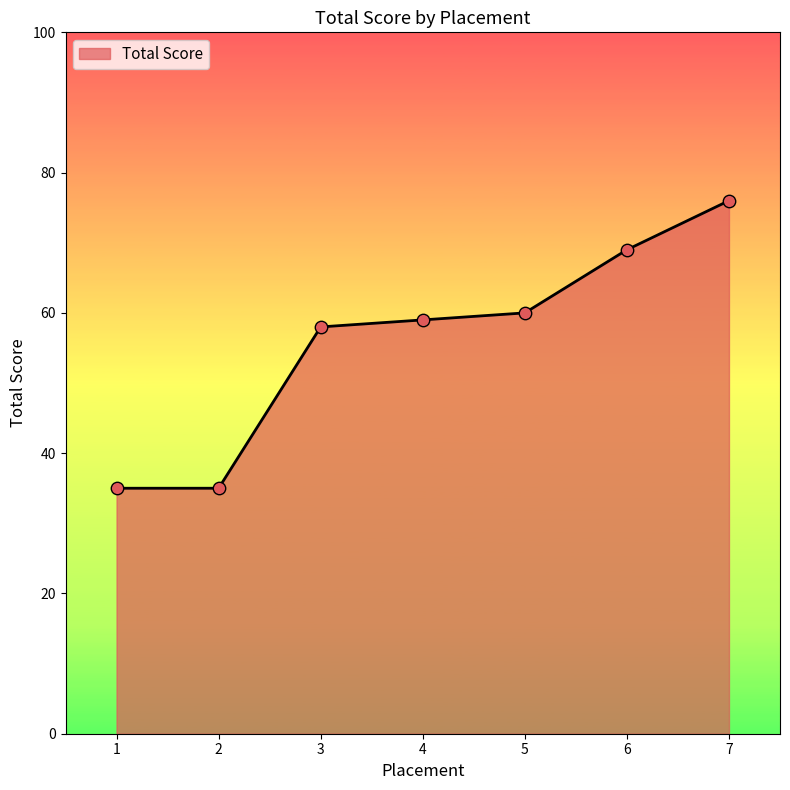

What is the change in value from 2 to 5?

+25